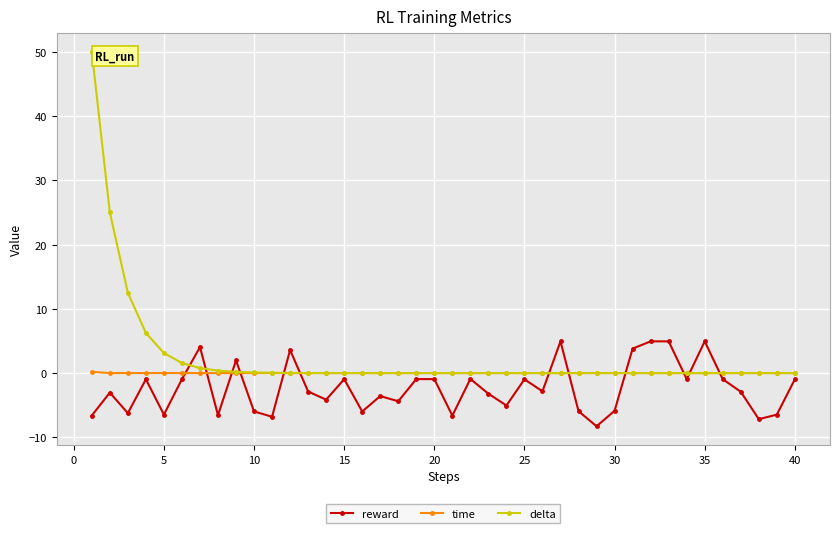

What is the difference between the maximum and minimum values in the time series?

0.2